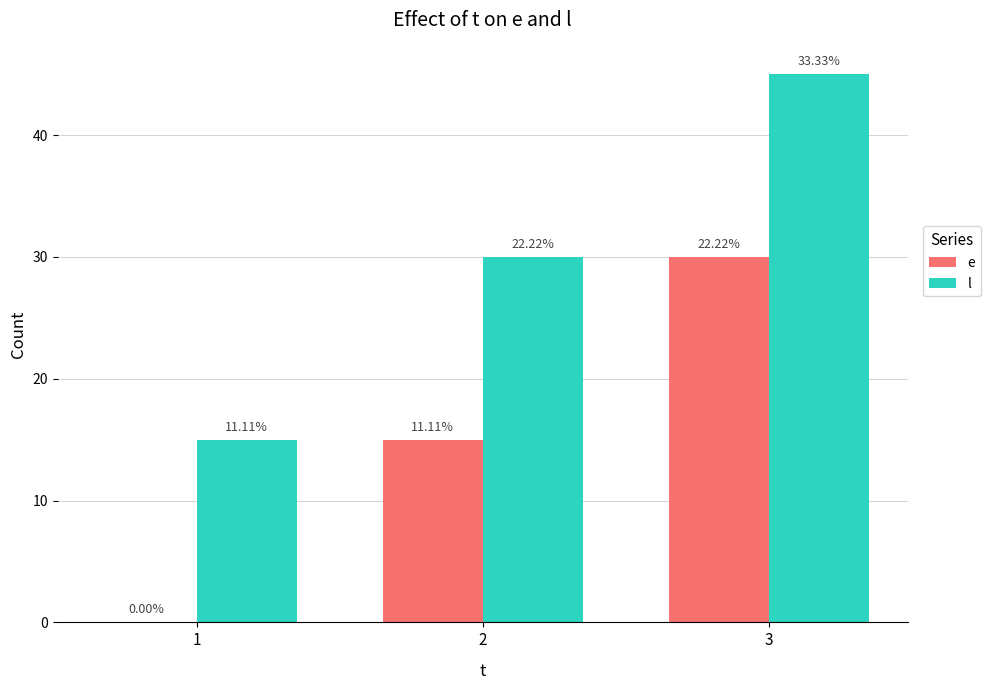

Rank the categories by l value from highest to lowest.

3, 2, 1